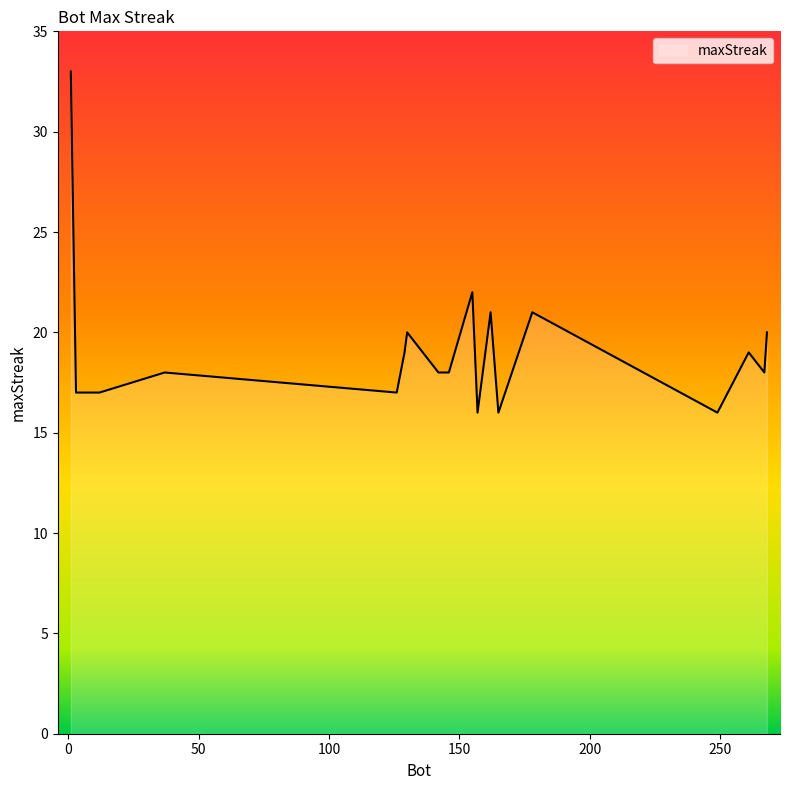

What is the maximum value shown in the chart?

33